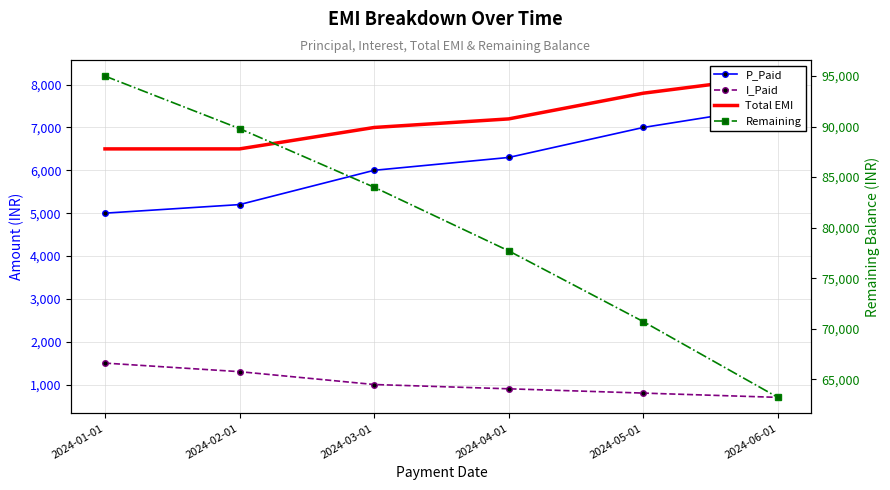

Which series changed the most between 2024-04-01 and 2024-05-01?

Remaining